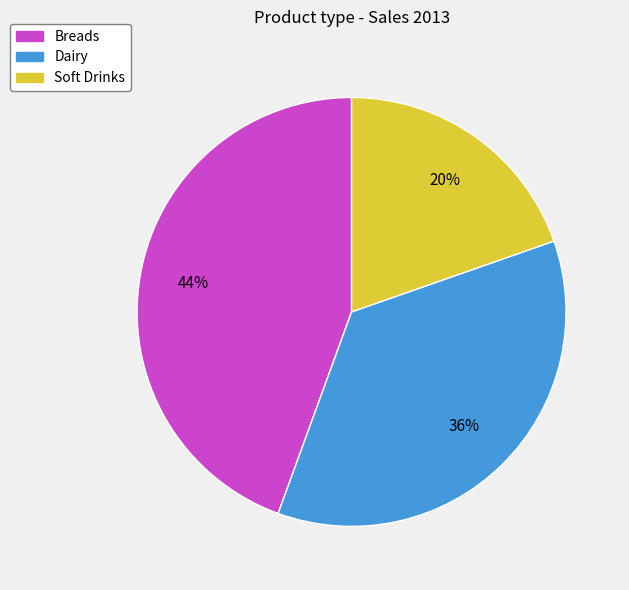

Which slice is the largest?

Breads